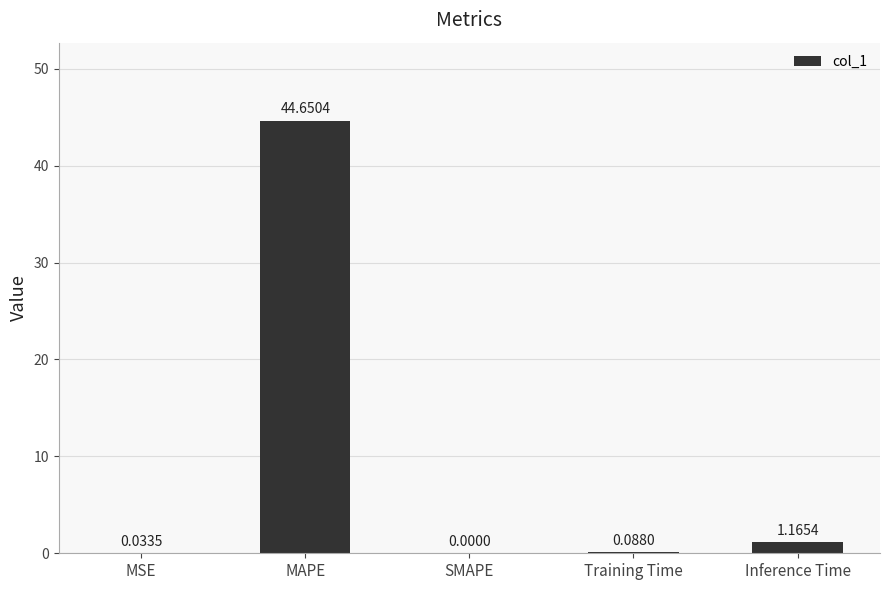

What is the average value?

9.2